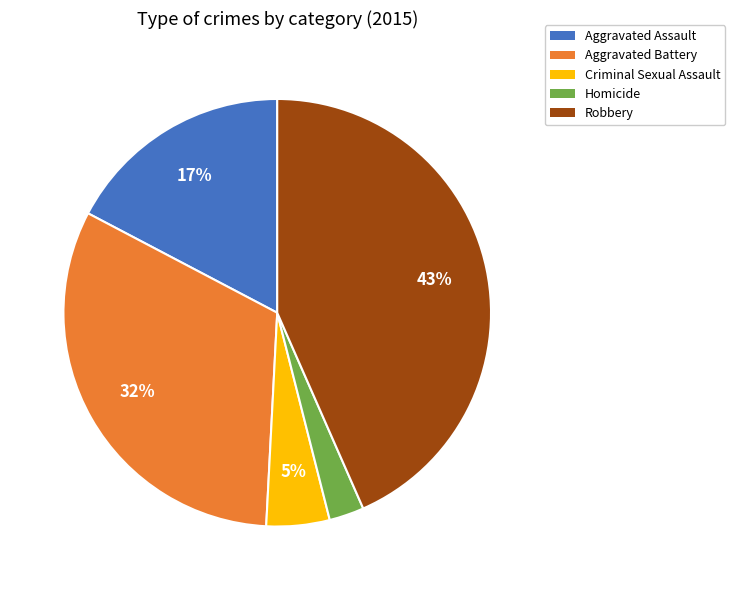

The Criminal Sexual Assault slice represents 11% of the pie. True or false?

False